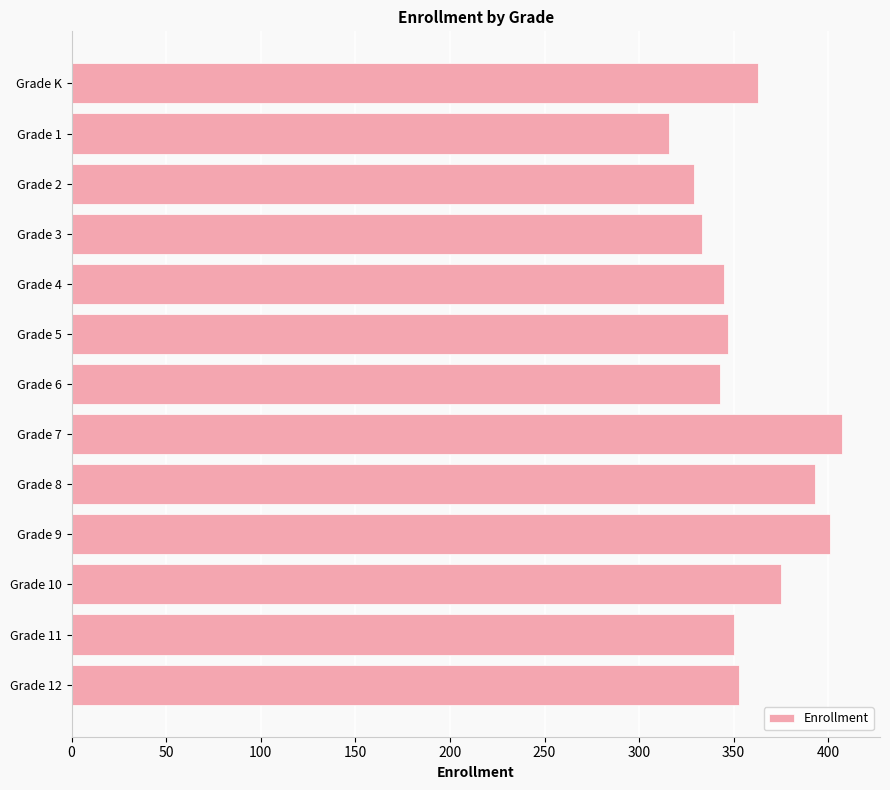

Approximately how many times larger is the value at Grade 12 compared to Grade 10?

0.9